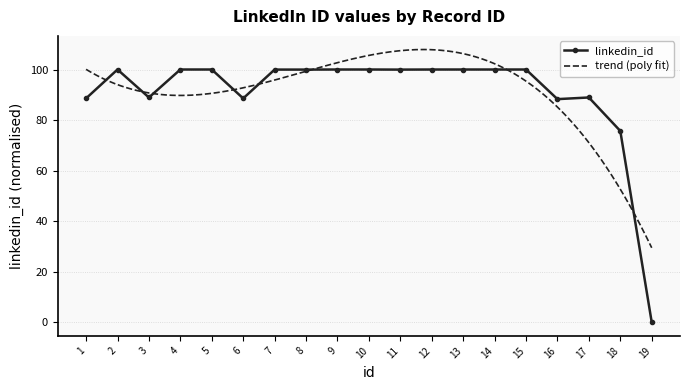

Read the value at 6.

88.6